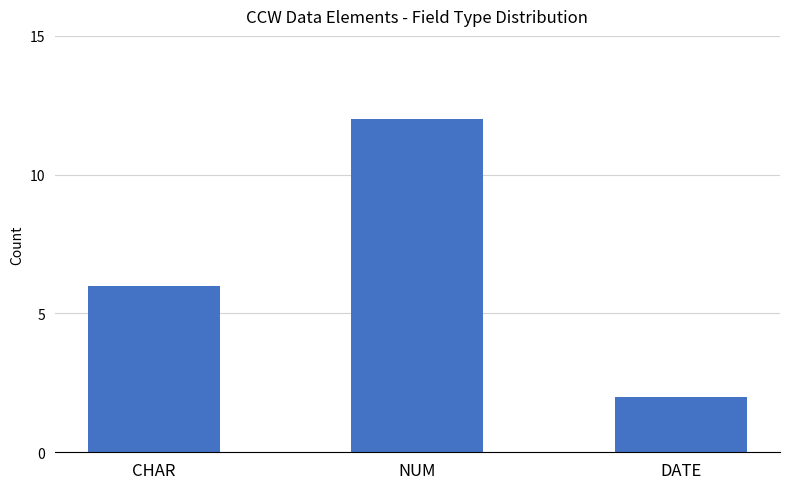

What is the label of the 3rd bar from the left?

DATE